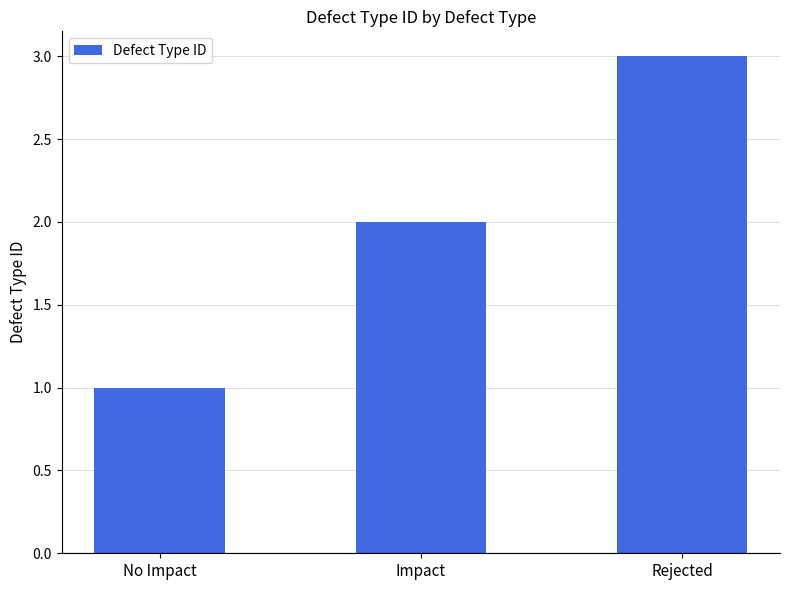

What position from the right is No Impact?

3